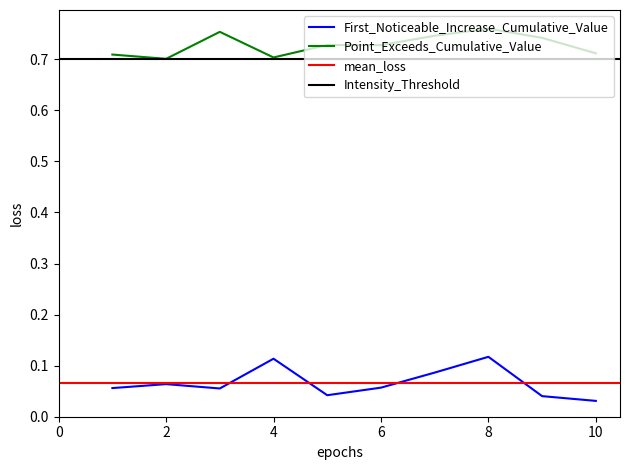

True or false: Point_Exceeds_Cumulative_Value and First_Noticeable_Increase_Cumulative_Value intersect in this chart.

False